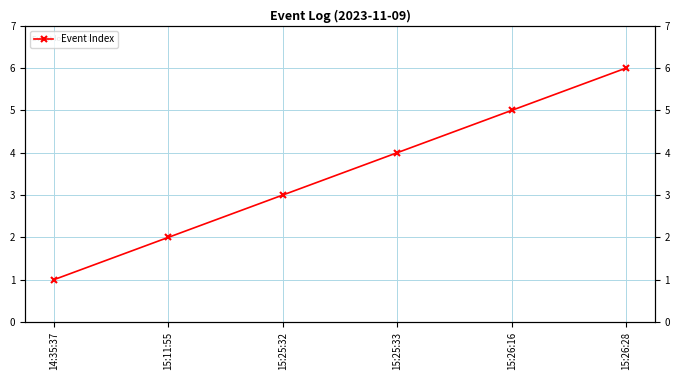

What is the label of the 3rd point from the right?

15:25:33